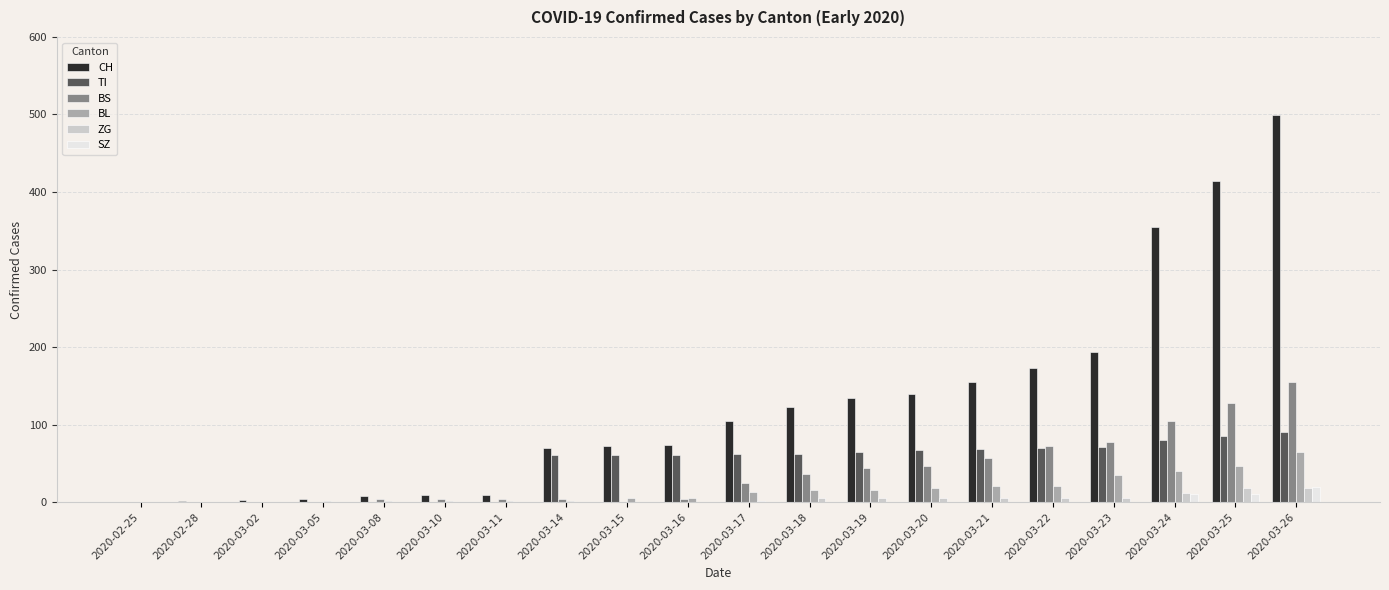

What are all the series names shown in the legend?

CH, TI, BS, BL, ZG, SZ